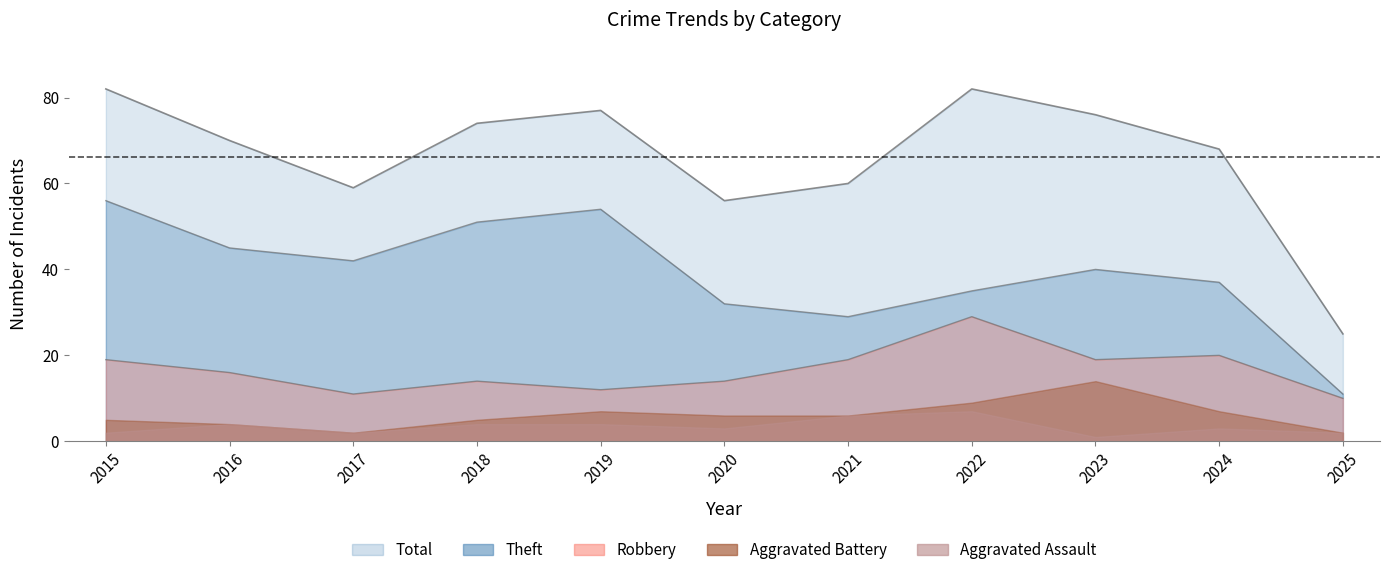

Which series has the largest range (max minus min)?

Total